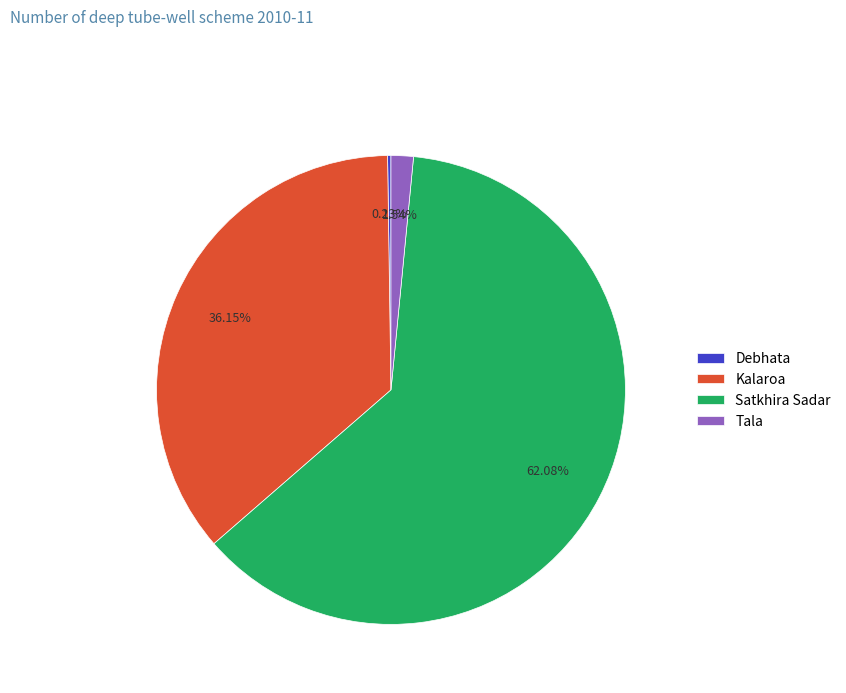

Between Satkhira Sadar and Kalaroa, which is larger?

Satkhira Sadar